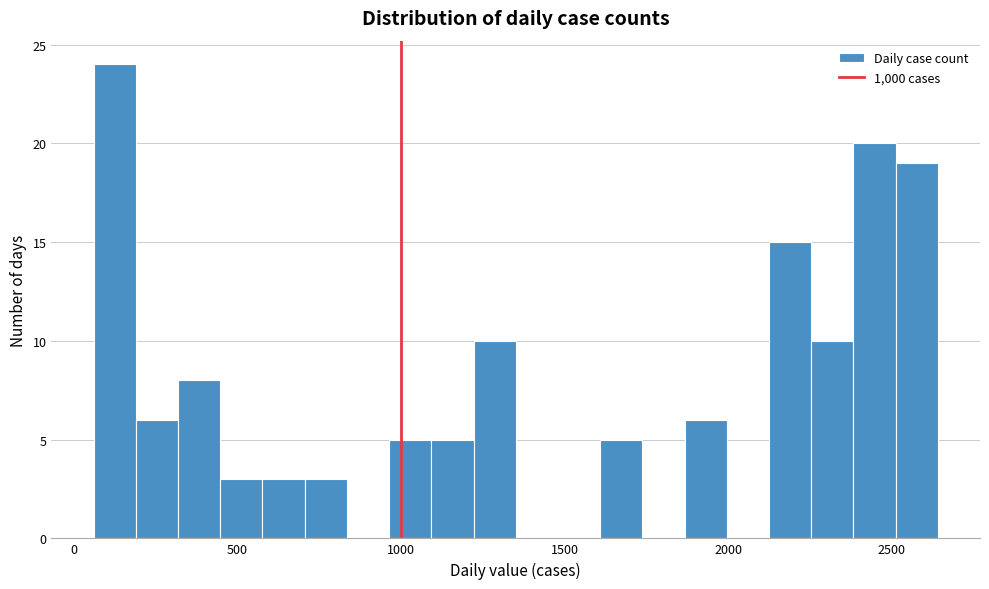

Around what value on the x-axis is the tallest bar? Give the approximate position of its centre, as read against the axis.

150